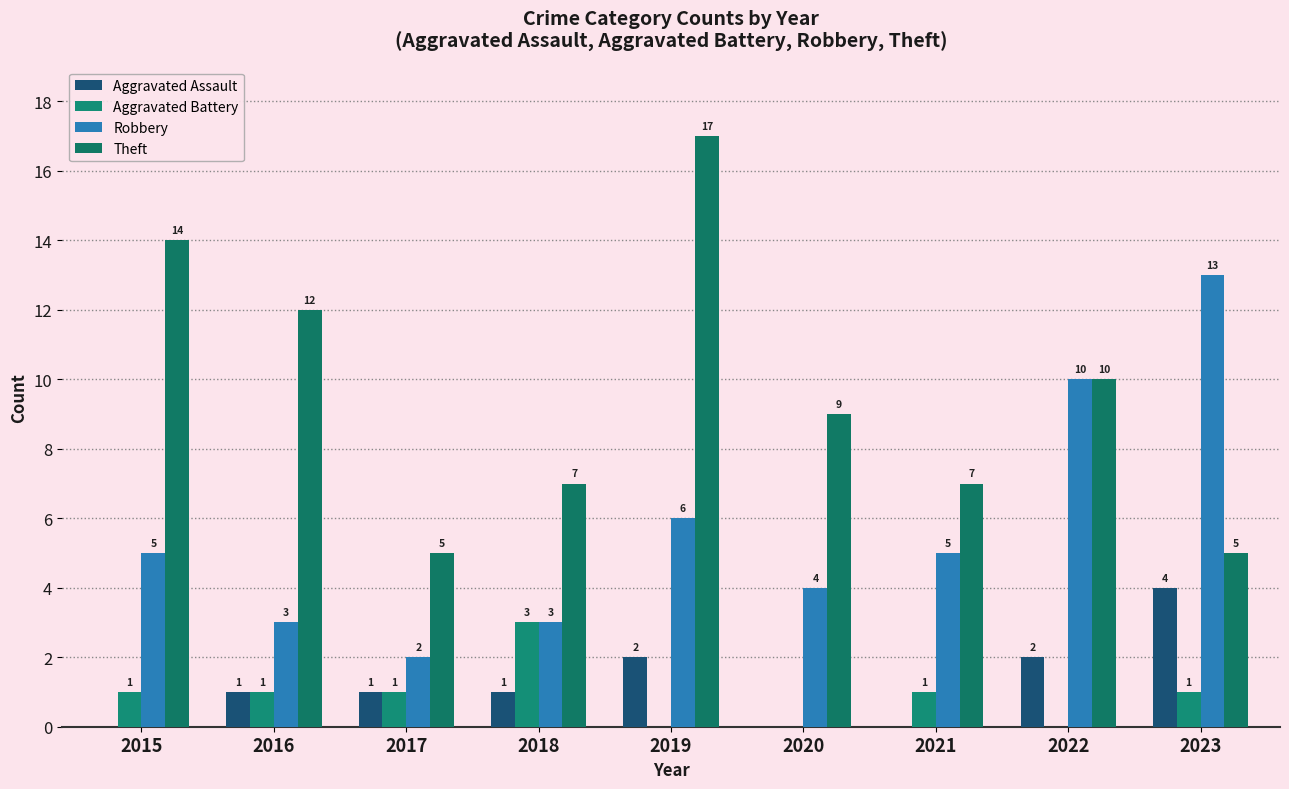

The Aggravated Assault series shows 1 at 2018. True or false?

True